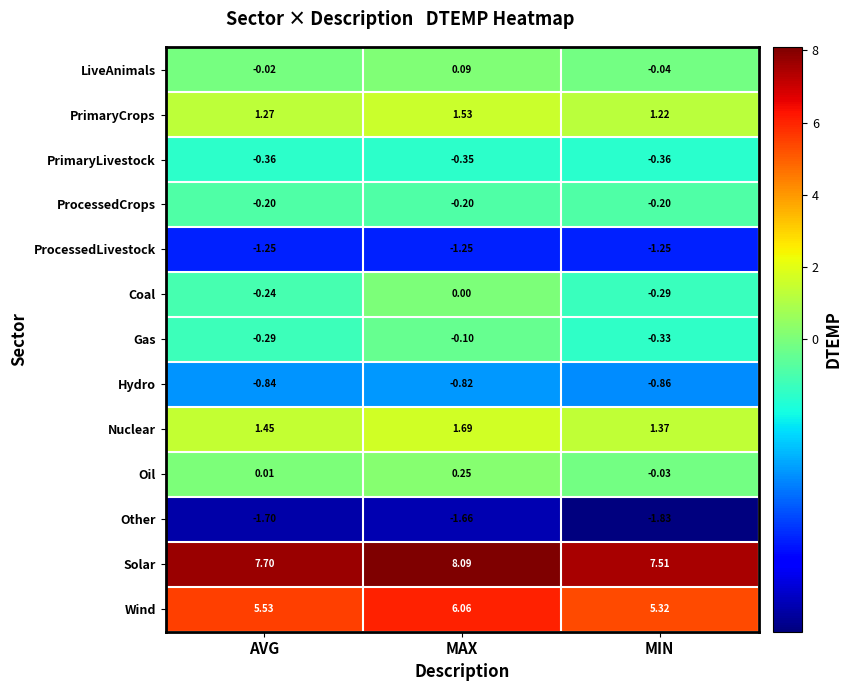

At AVG, list the series in order from largest to smallest.

Solar, Wind, Nuclear, PrimaryCrops, Oil, LiveAnimals, ProcessedCrops, Coal, Gas, PrimaryLivestock, Hydro, ProcessedLivestock, Other